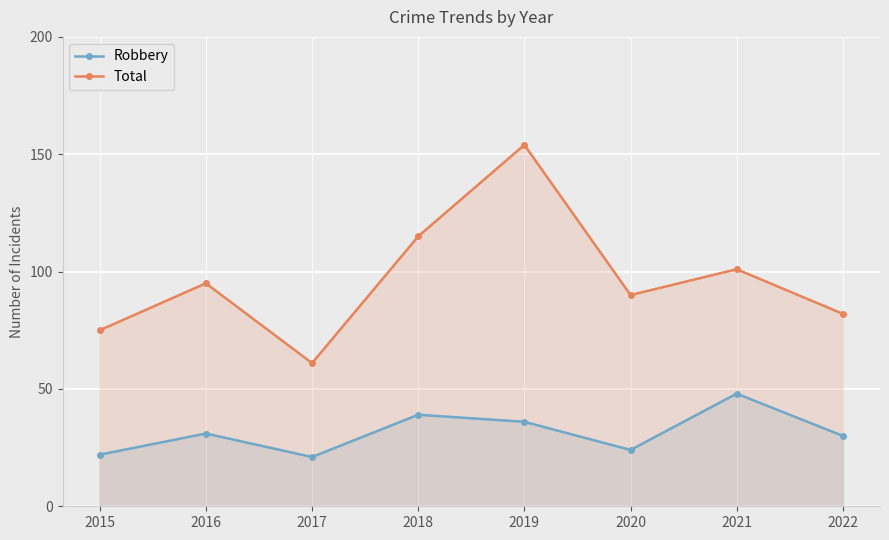

How many series are shown in this chart?

2